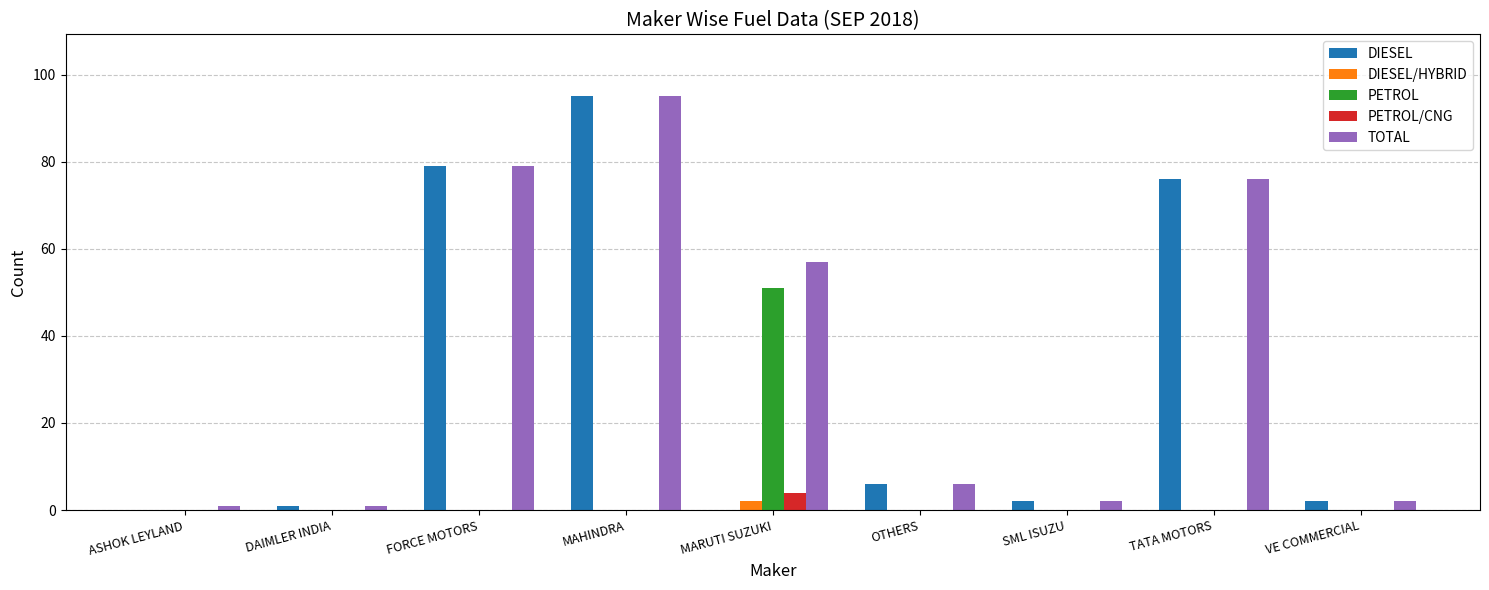

Reading left to right, list all the values displayed in this chart.

DIESEL: ASHOK LEYLAND=0	DAIMLER INDIA=1	FORCE MOTORS=79	MAHINDRA=95	MARUTI SUZUKI=0	OTHERS=6	SML ISUZU=2	TATA MOTORS=76	VE COMMERCIAL=2
DIESEL/HYBRID: ASHOK LEYLAND=0	DAIMLER INDIA=0	FORCE MOTORS=0	MAHINDRA=0	MARUTI SUZUKI=2	OTHERS=0	SML ISUZU=0	TATA MOTORS=0	VE COMMERCIAL=0
PETROL: ASHOK LEYLAND=0	DAIMLER INDIA=0	FORCE MOTORS=0	MAHINDRA=0	MARUTI SUZUKI=51	OTHERS=0	SML ISUZU=0	TATA MOTORS=0	VE COMMERCIAL=0
PETROL/CNG: ASHOK LEYLAND=0	DAIMLER INDIA=0	FORCE MOTORS=0	MAHINDRA=0	MARUTI SUZUKI=4	OTHERS=0	SML ISUZU=0	TATA MOTORS=0	VE COMMERCIAL=0
TOTAL: ASHOK LEYLAND=1	DAIMLER INDIA=1	FORCE MOTORS=79	MAHINDRA=95	MARUTI SUZUKI=57	OTHERS=6	SML ISUZU=2	TATA MOTORS=76	VE COMMERCIAL=2